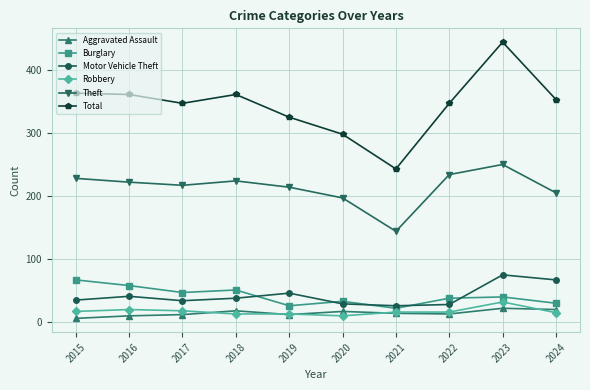

What is the difference between the maximum and minimum values in the Robbery series?

22